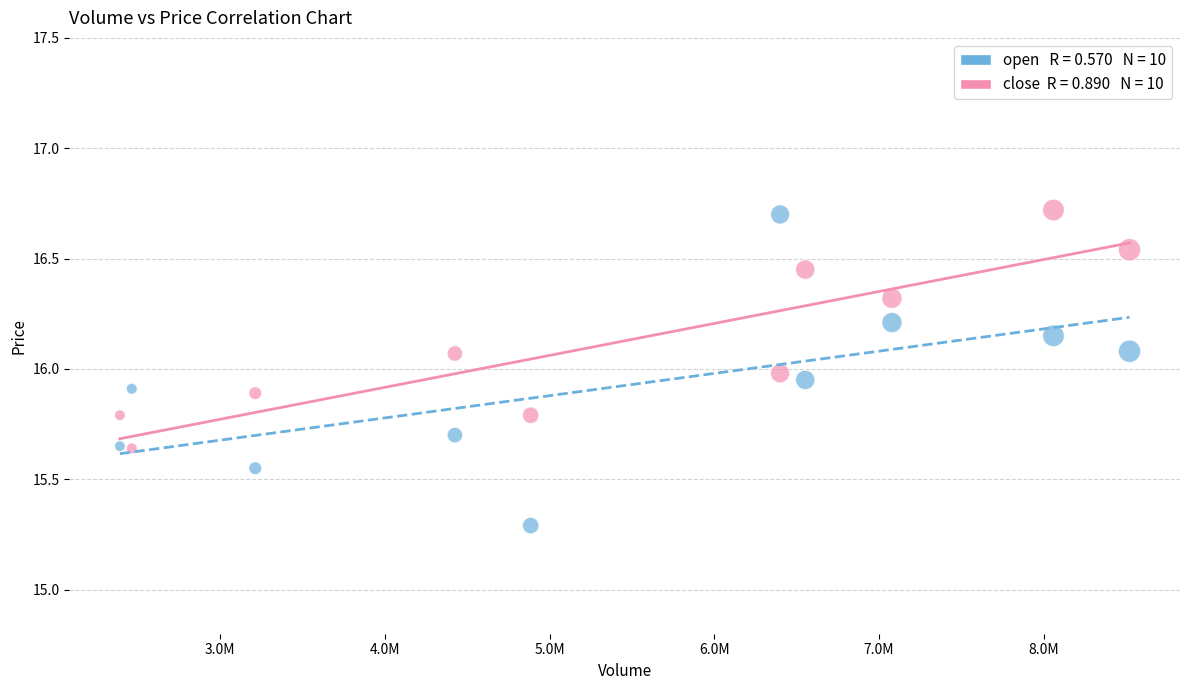

Across all data points, what is the range of Y values (max minus min)?

1.4